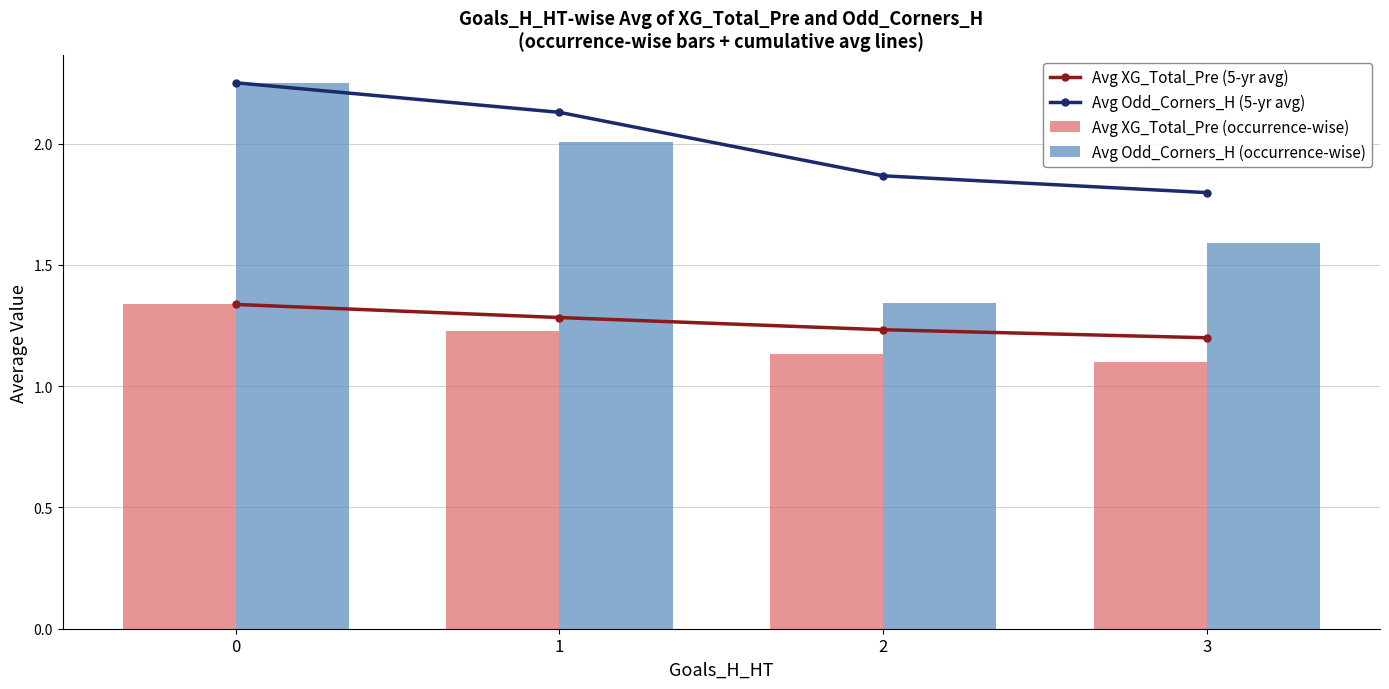

List the series in order of their peak value, lowest first.

Avg XG_Total_Pre (5-yr avg), Avg XG_Total_Pre (occurrence-wise), Avg Odd_Corners_H (5-yr avg), Avg Odd_Corners_H (occurrence-wise)